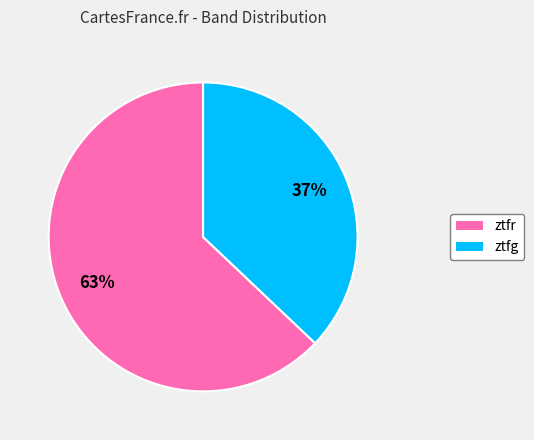

Between ztfg and ztfr, which is larger?

ztfr